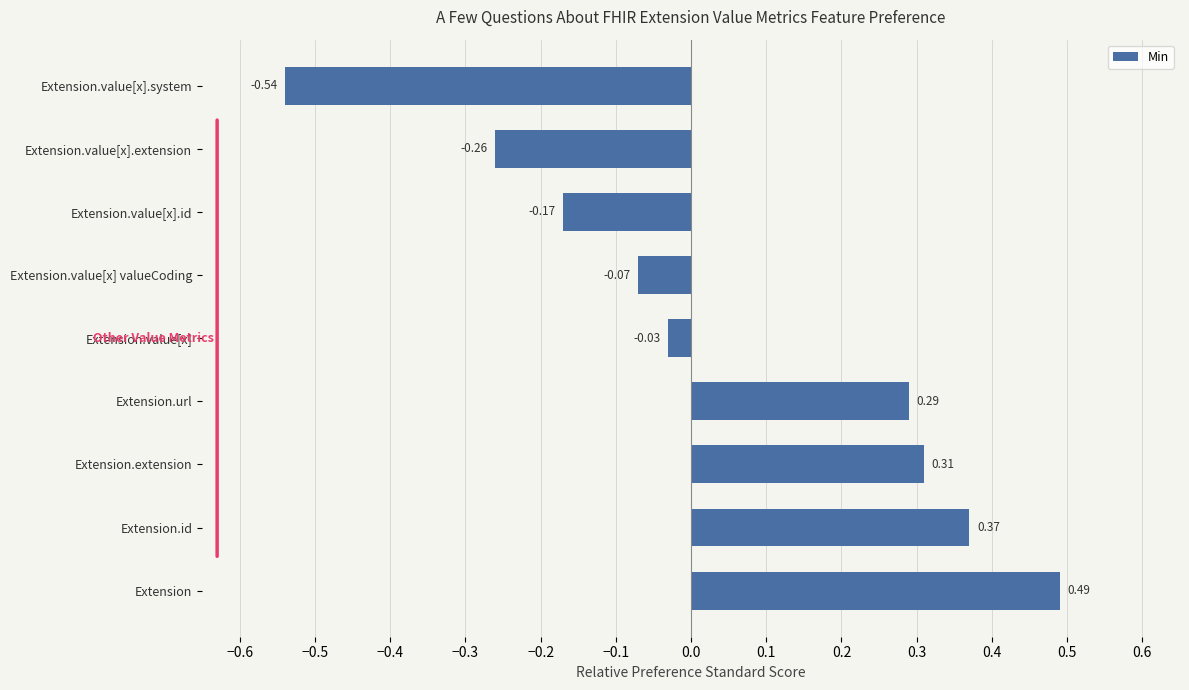

At which category does the chart reach its peak across all series?

Extension